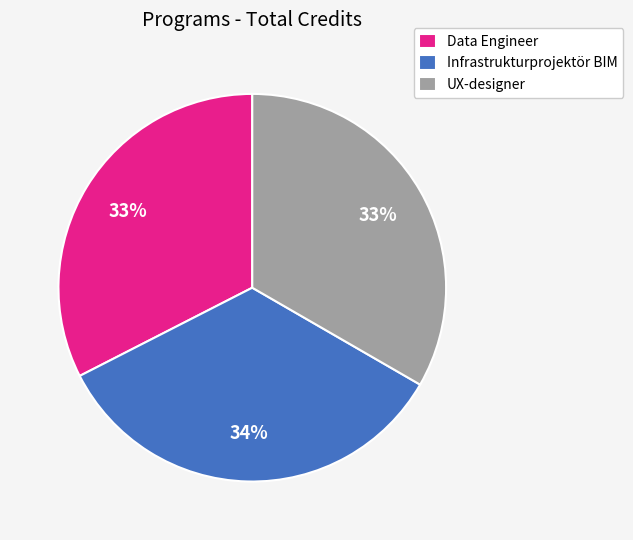

Is Infrastrukturprojektör BIM the majority of the pie?

No